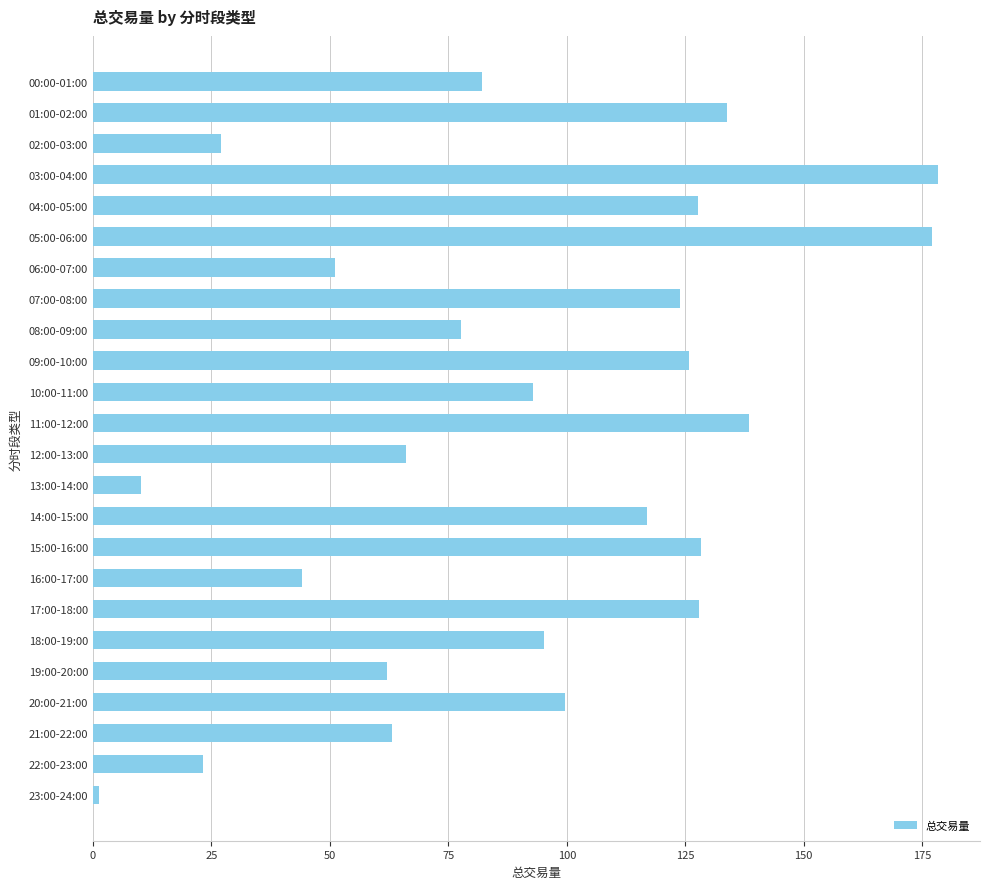

How many data points are above 95?

12